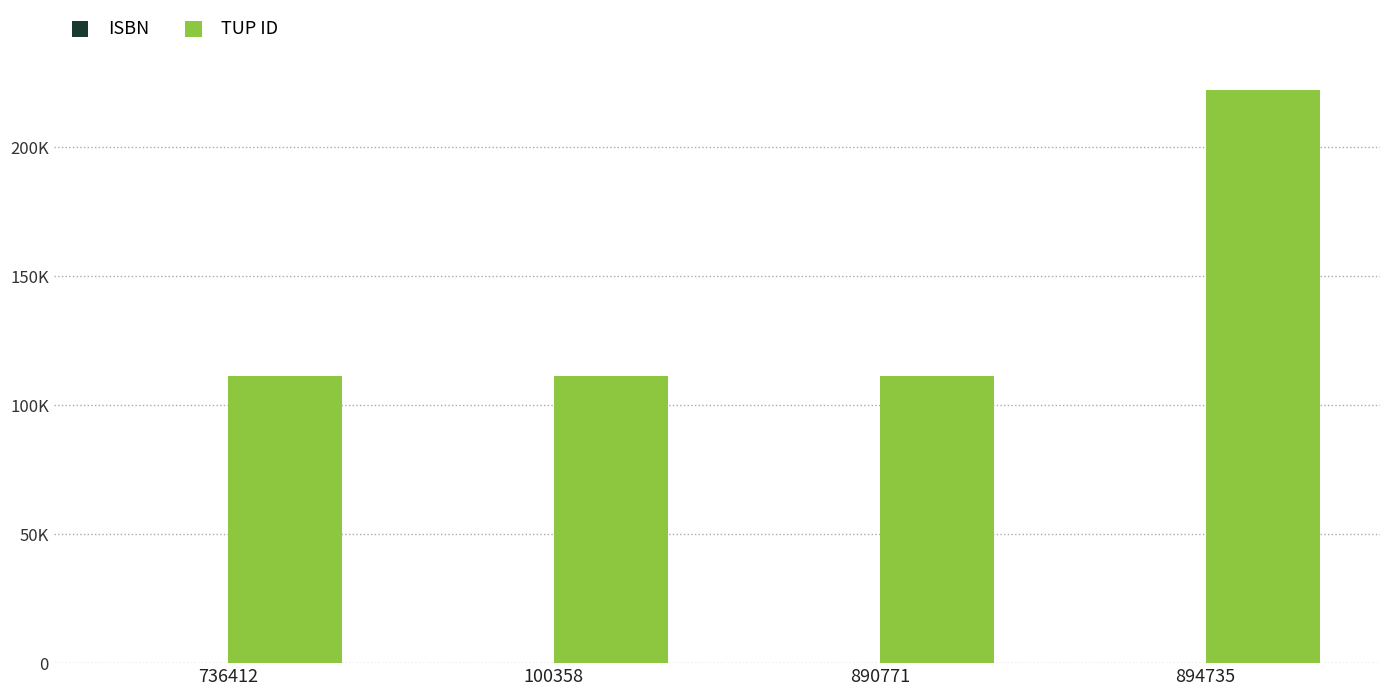

Which series has the widest spread of values?

TUP ID